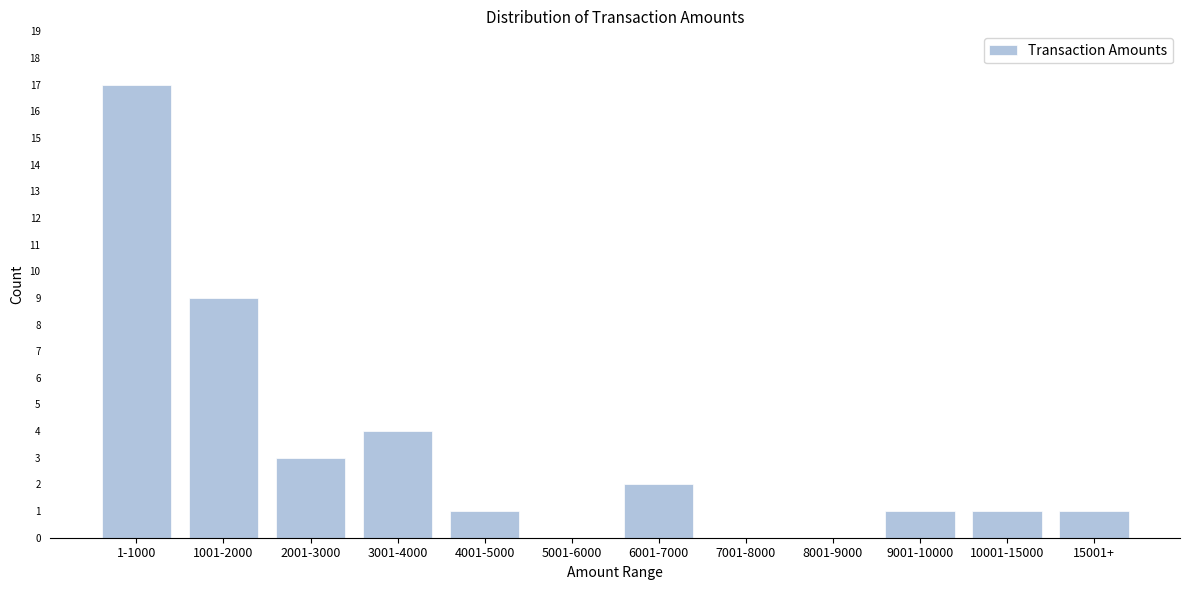

Reading left to right, extract all data points from this chart.

1-1000=17	1001-2000=9	2001-3000=3	3001-4000=4	4001-5000=1	5001-6000=0	6001-7000=2	7001-8000=0	8001-9000=0	9001-10000=1	10001-15000=1	15001+=1